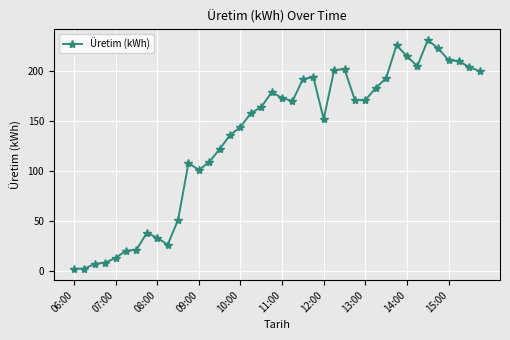

What is the average value?

134.2